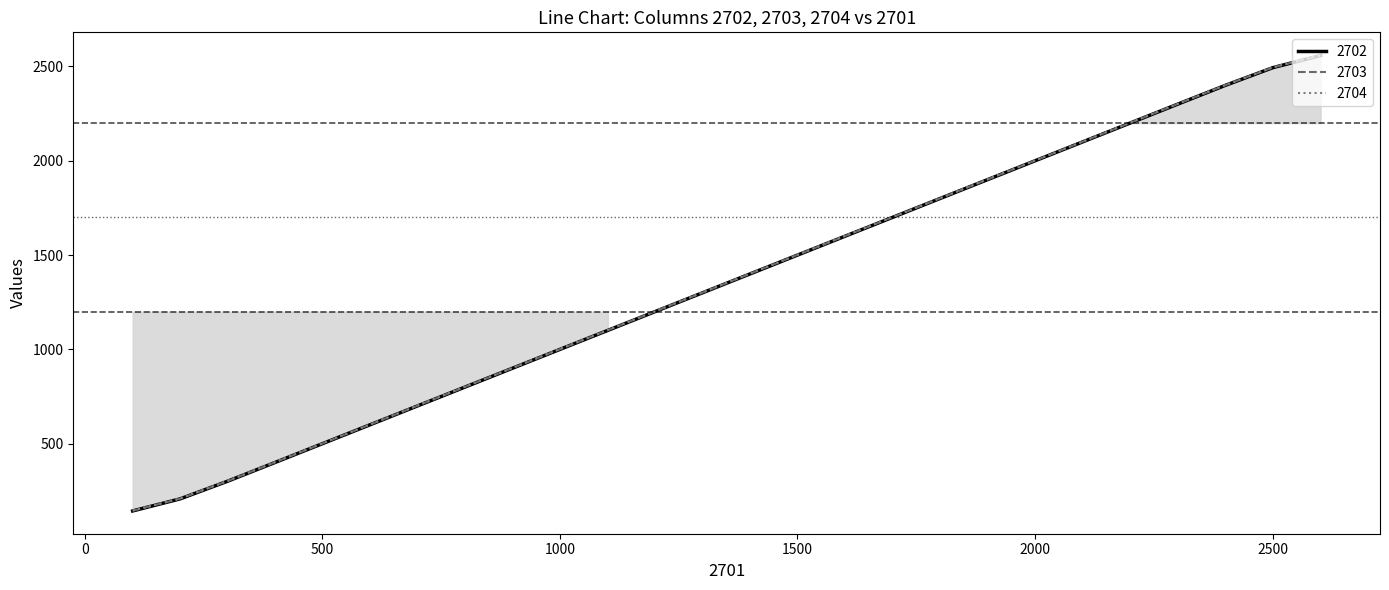

What is the maximum value for 2704?

2560.3